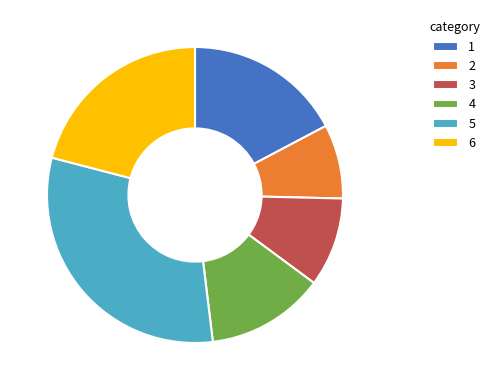

Is it true that 4 is 13% of the pie?

True